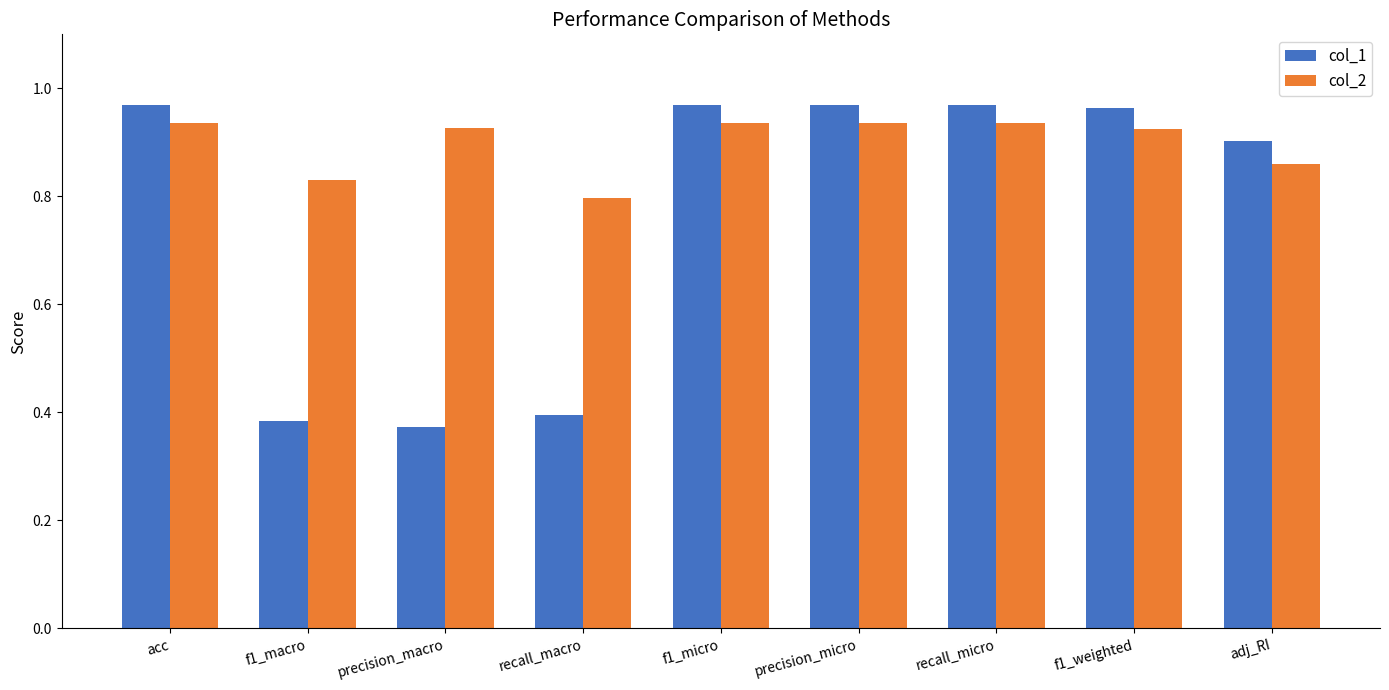

How many col_2 values are between 0 and 1?

9